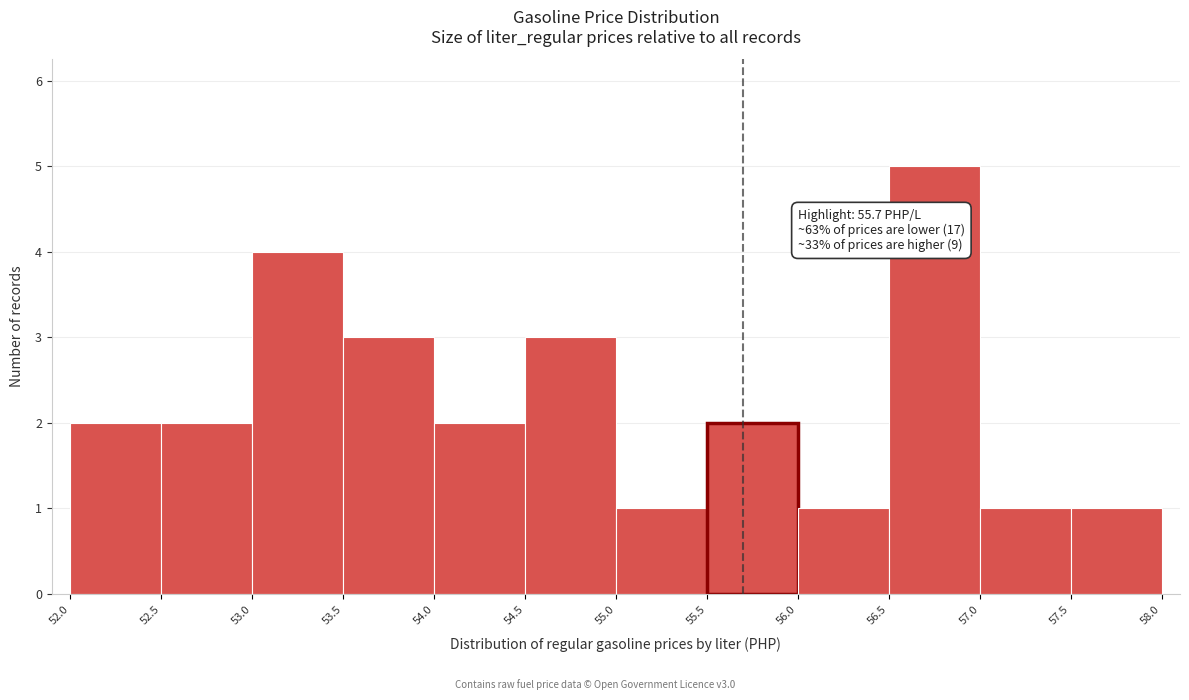

Over which range of the x-axis is the bar tallest?

56.5 to 57.0